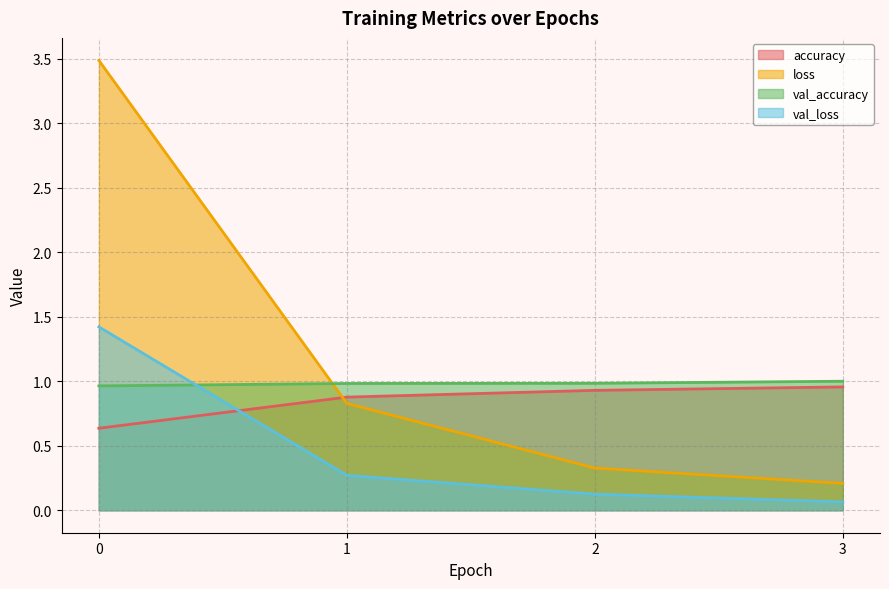

Does the chart have visible grid lines?

Yes